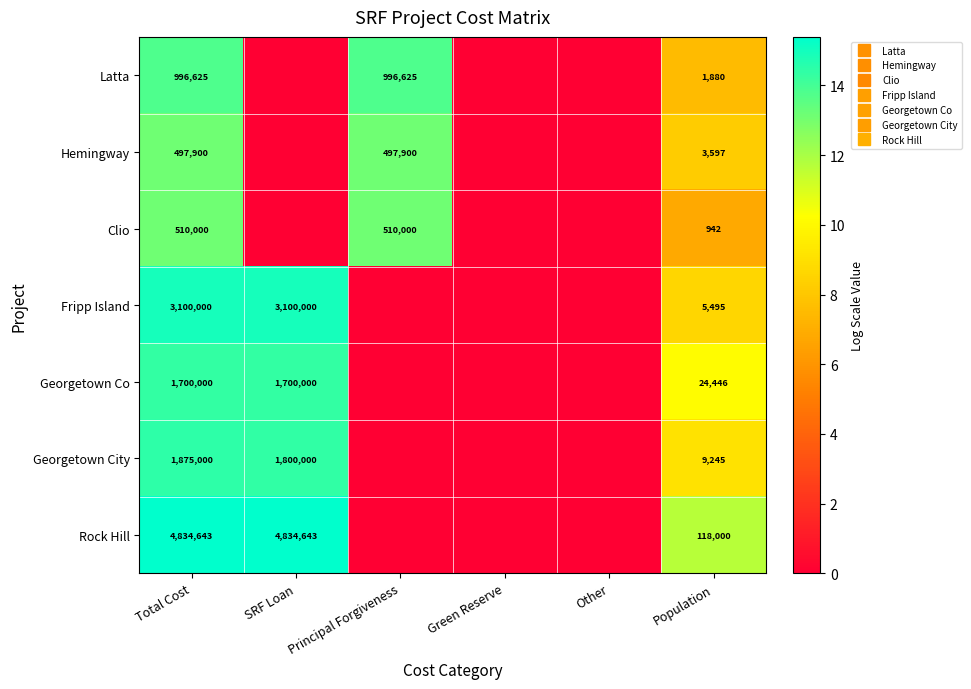

Is it true that Georgetown Co equals 0.0 at Principal Forgiveness?

True